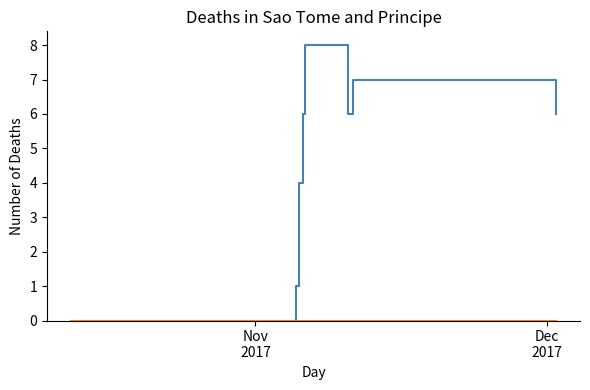

Does the chart display data point markers on the line(s)?

No